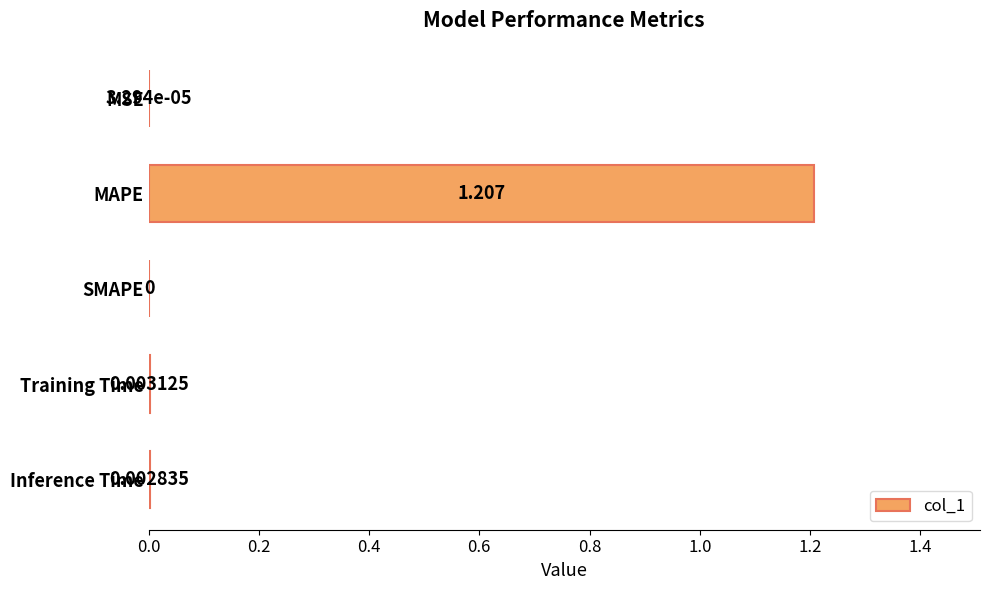

Which label corresponds to the largest value in the chart?

MAPE